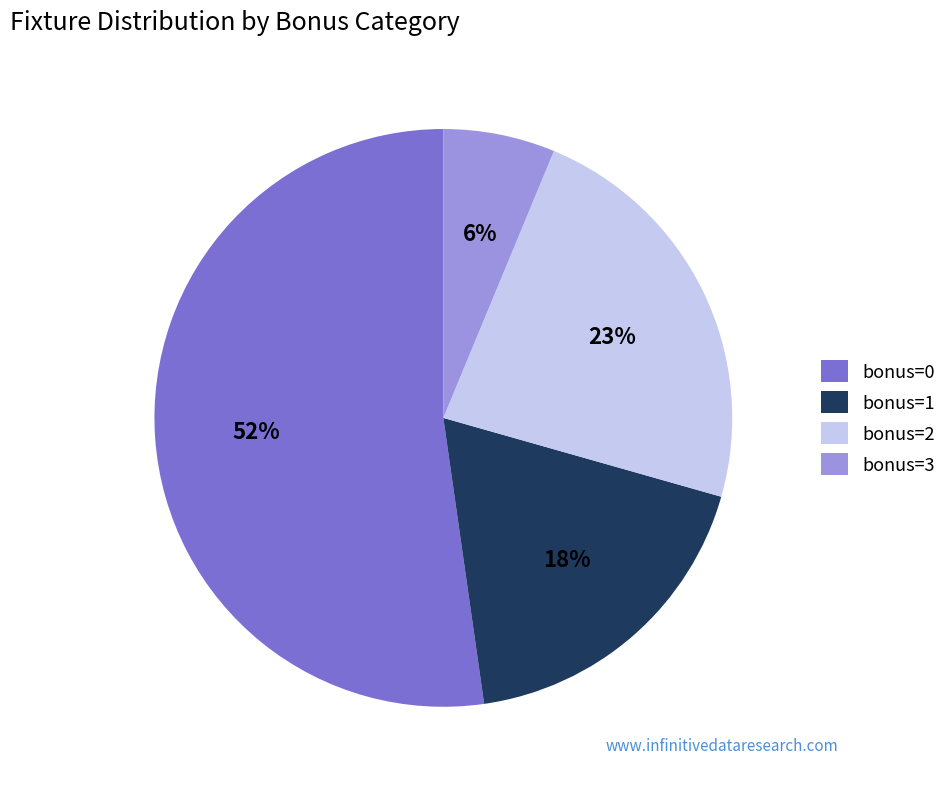

Do bonus=0 and bonus=2 together represent more than half of the pie?

Yes